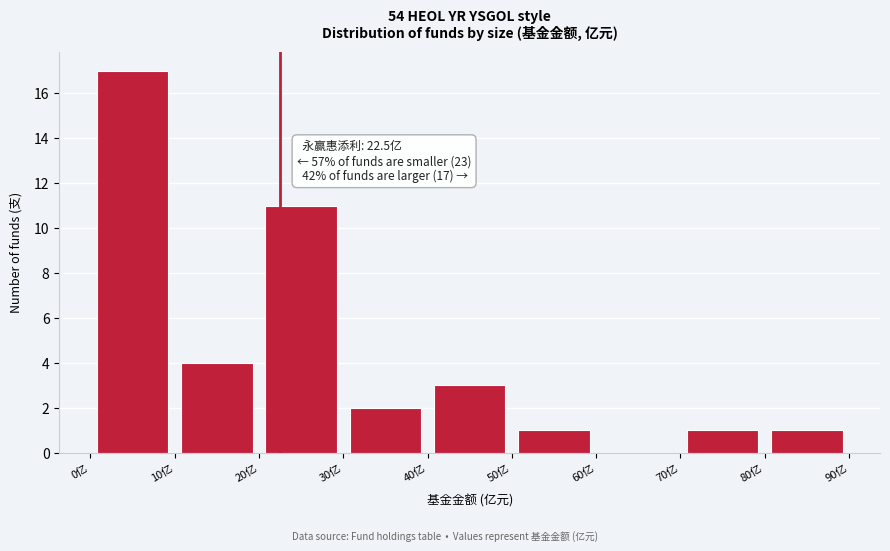

Which range on the x-axis has the tallest bar?

0 to 10